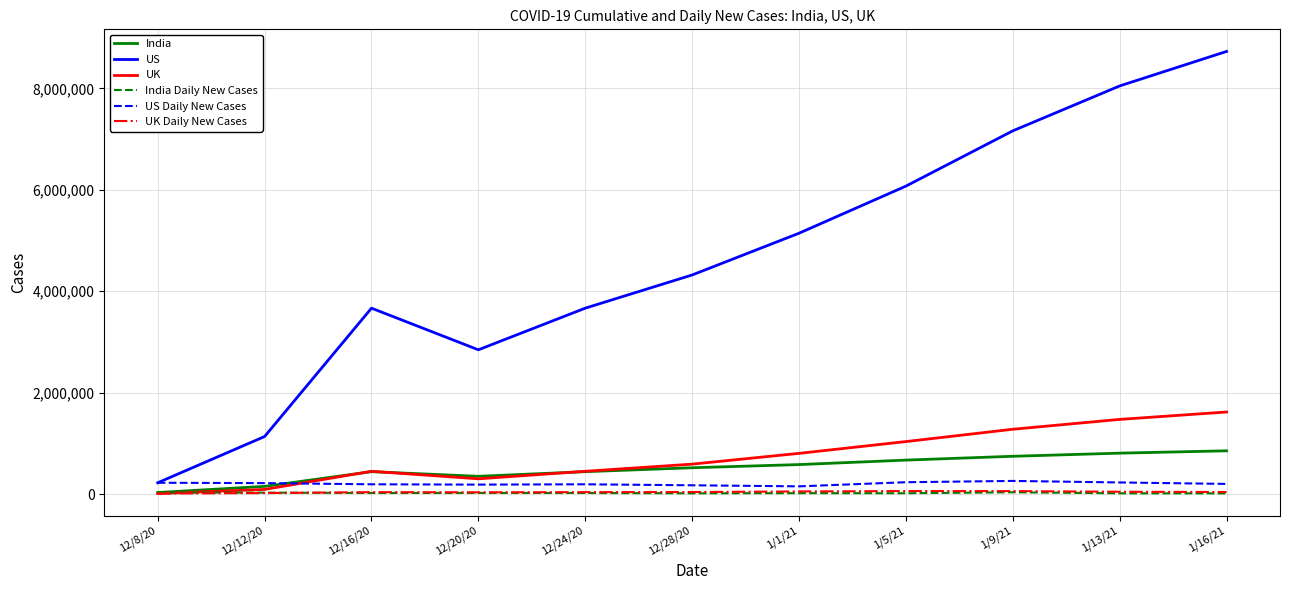

True or false: US Daily New Cases and India intersect in this chart.

True